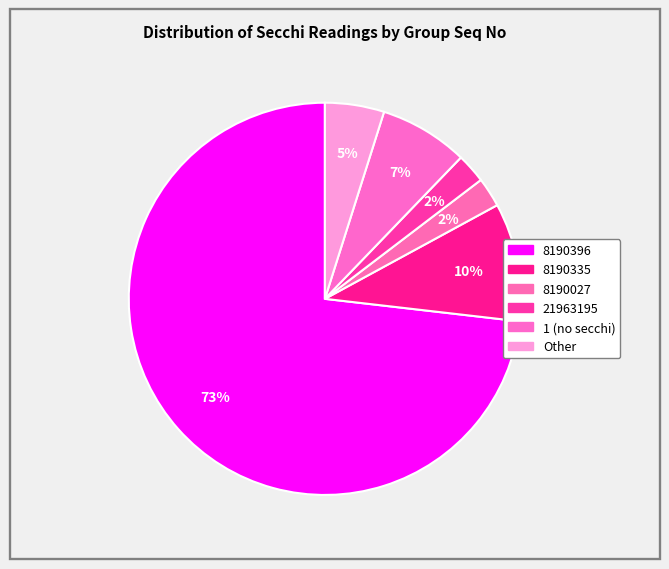

Count the number of slices in the pie.

6